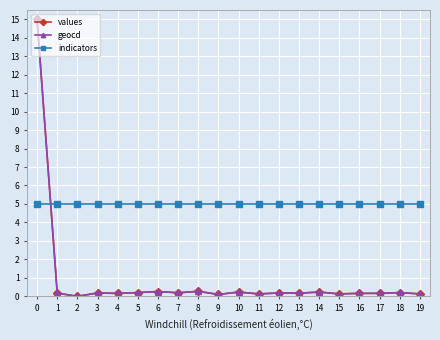

Is this an area chart (filled region under the line)?

No